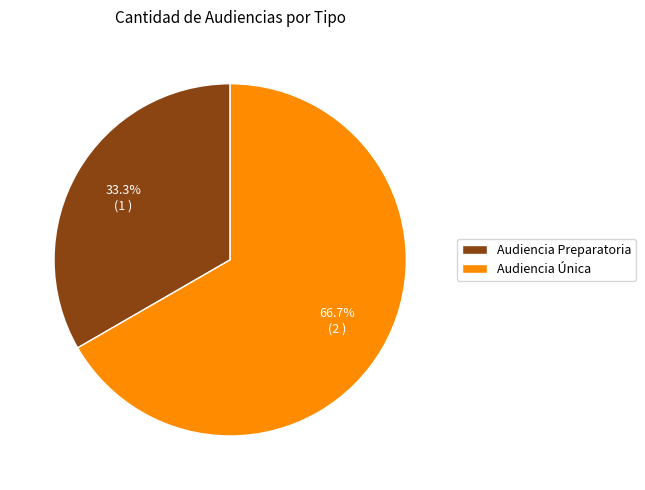

Do Audiencia Única and Audiencia Preparatoria together represent more than half of the pie?

Yes